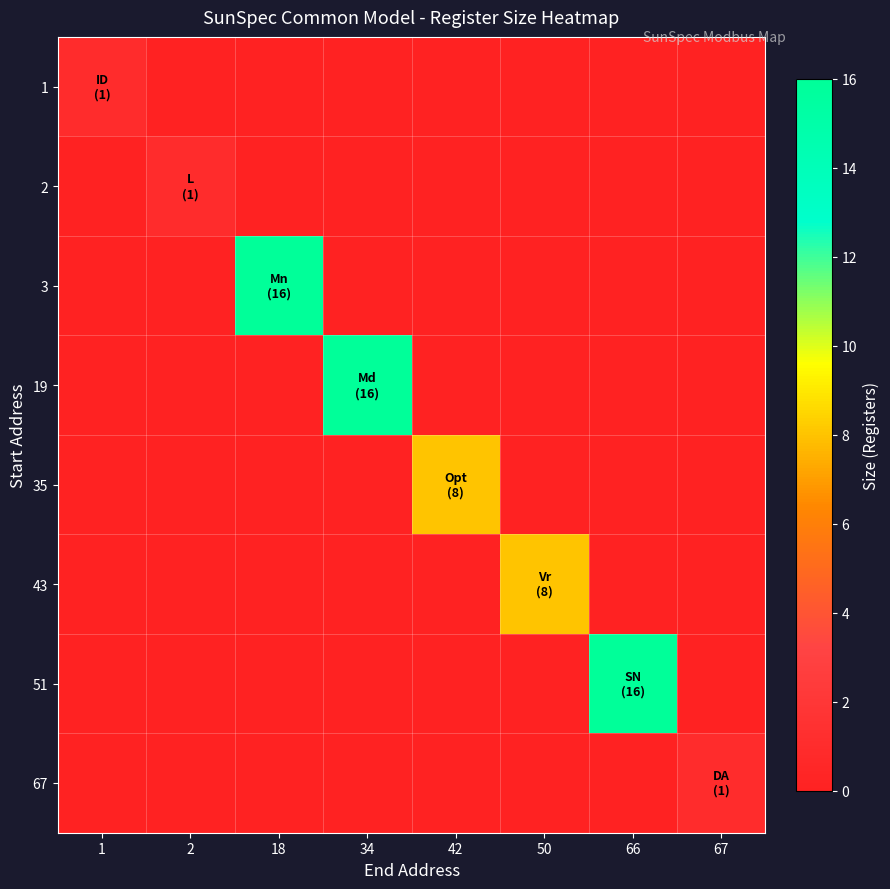

Between 42 and 67, which series saw the biggest shift?

35